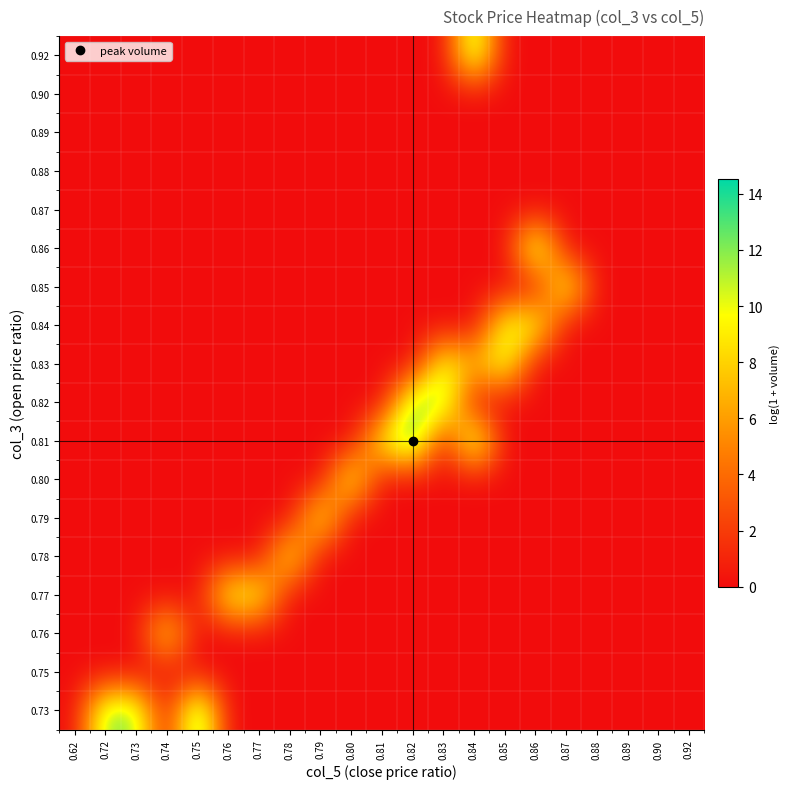

What is the difference between the highest and lowest values at 0.73?

12.0